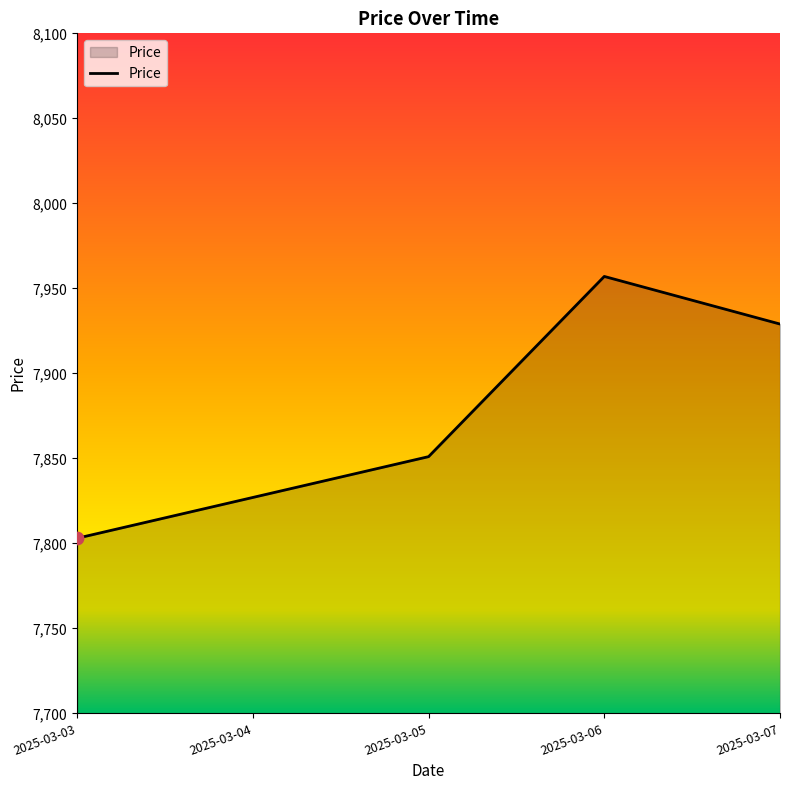

What is the change in value from 2025-03-03 to 2025-03-07?

+126